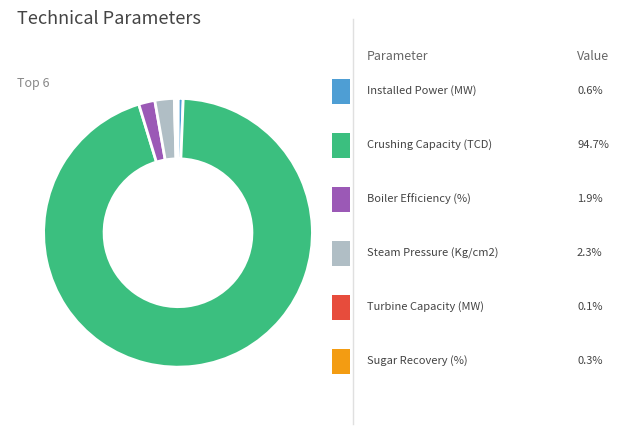

Is there a majority slice in this chart?

Yes